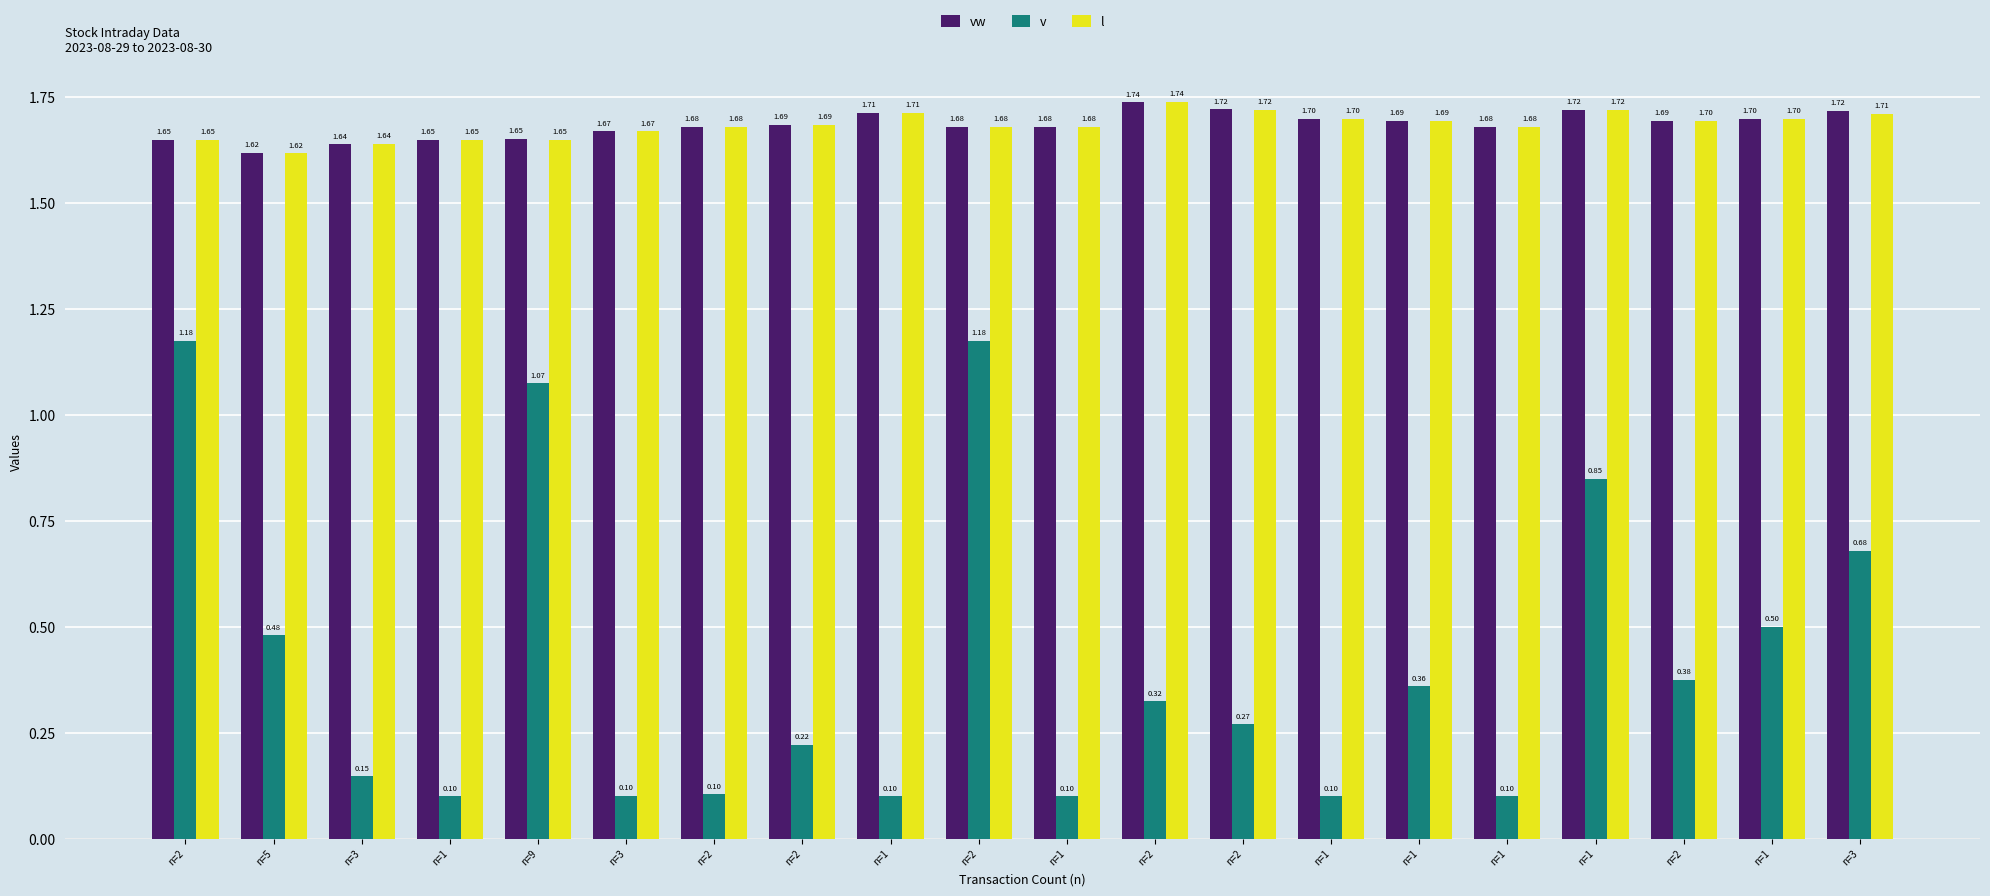

What is the difference between the maximum and minimum values in the vw series?

0.1